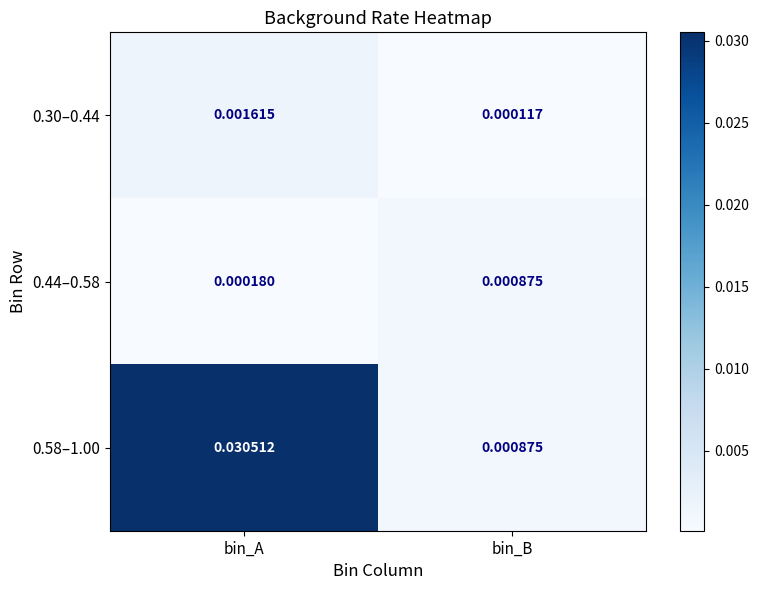

At which category is the sum across all series the highest?

bin_A